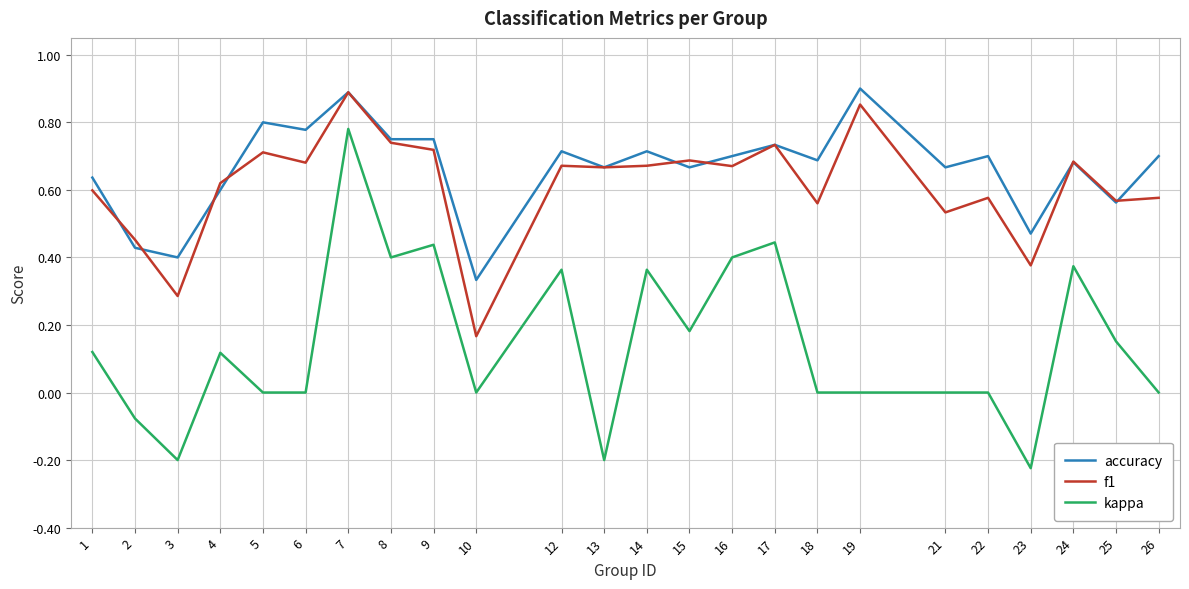

Which series has the widest spread of values?

kappa